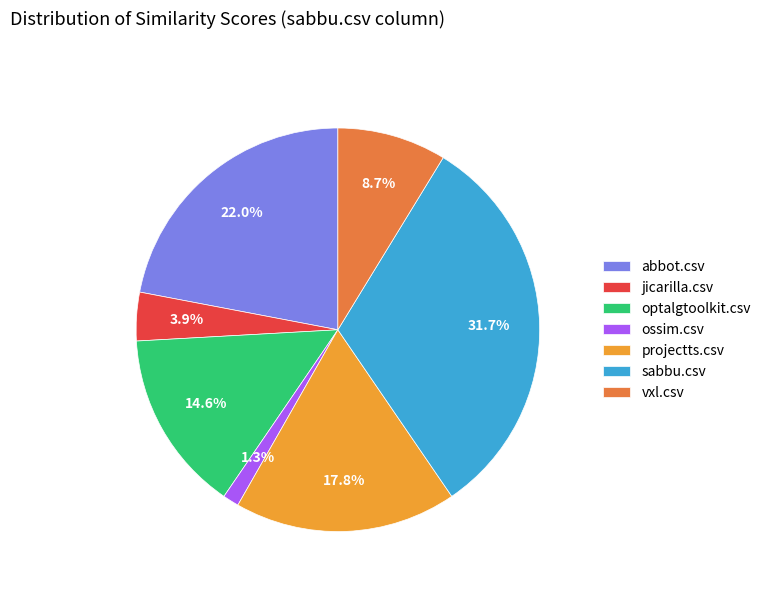

How much of the chart is everything except abbot.csv?

78.0%